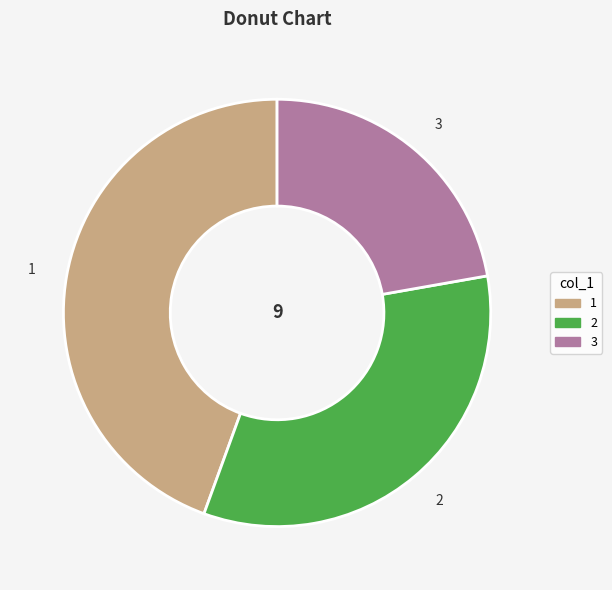

Combined, do 2 and 1 account for over 50%?

Yes